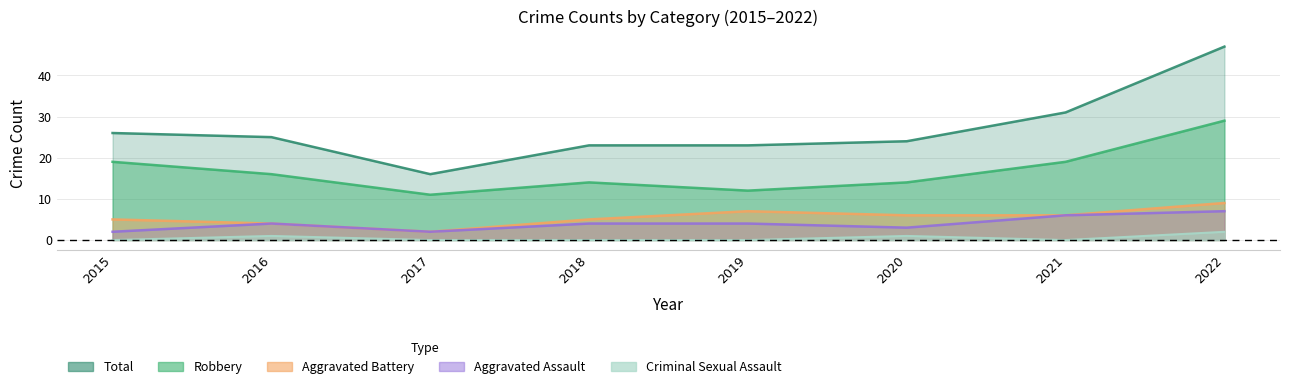

Which series changed the most between 2021 and 2022?

Total